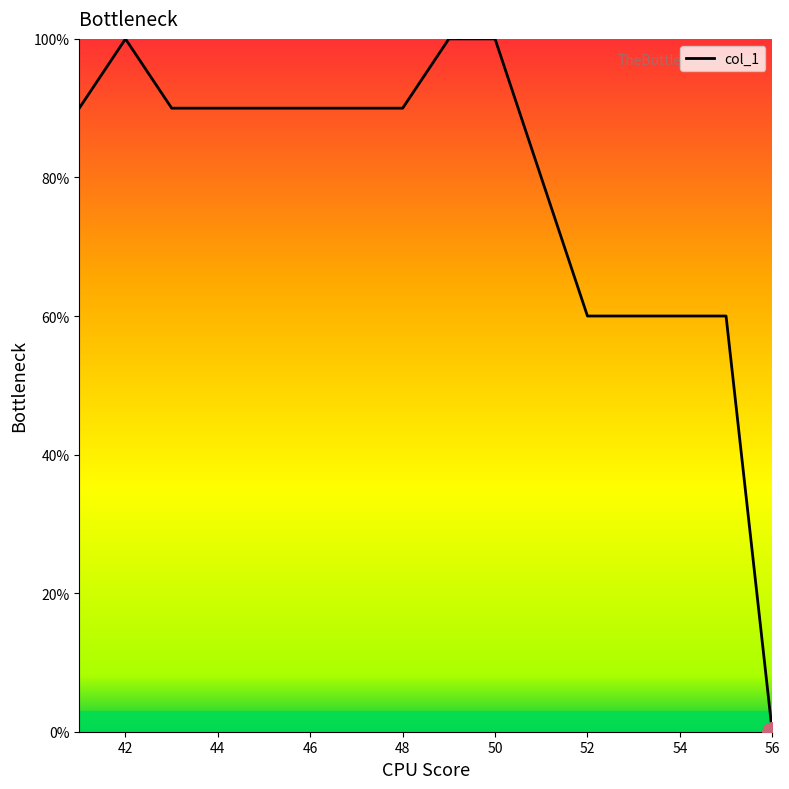

What is the difference between the maximum and minimum values?

100.0